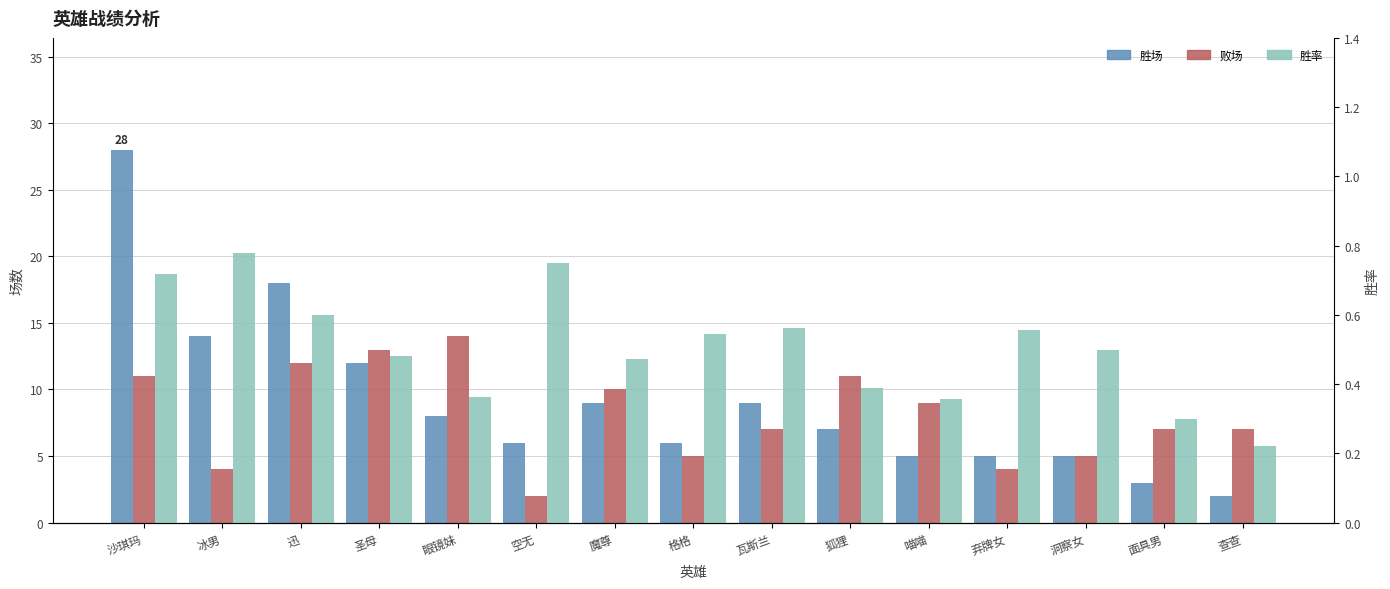

Is it true that 败场 equals 2.3 at 弃牌女?

False